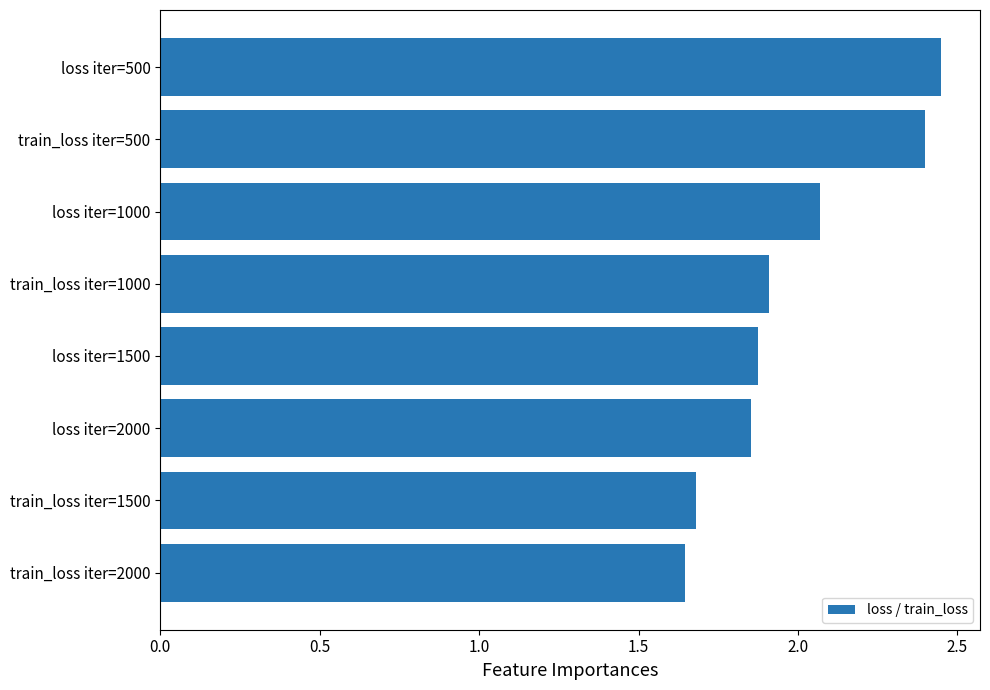

True or false: the data shows 2.4 at loss iter=500.

True